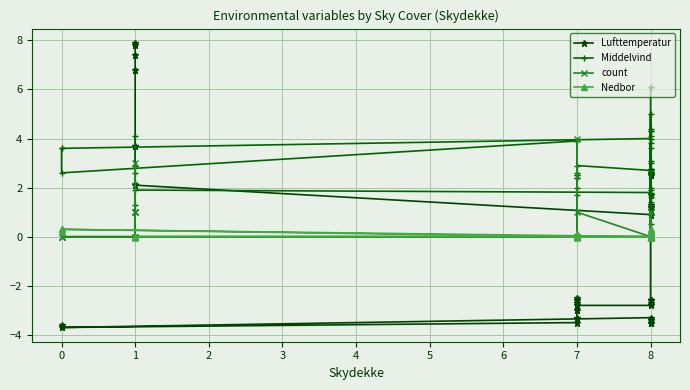

Which series has the largest range (max minus min)?

Lufttemperatur